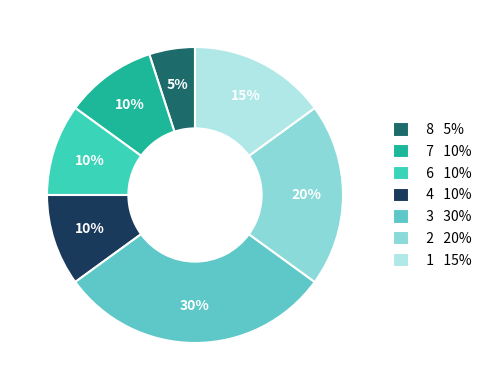

Does any single category account for the majority?

No